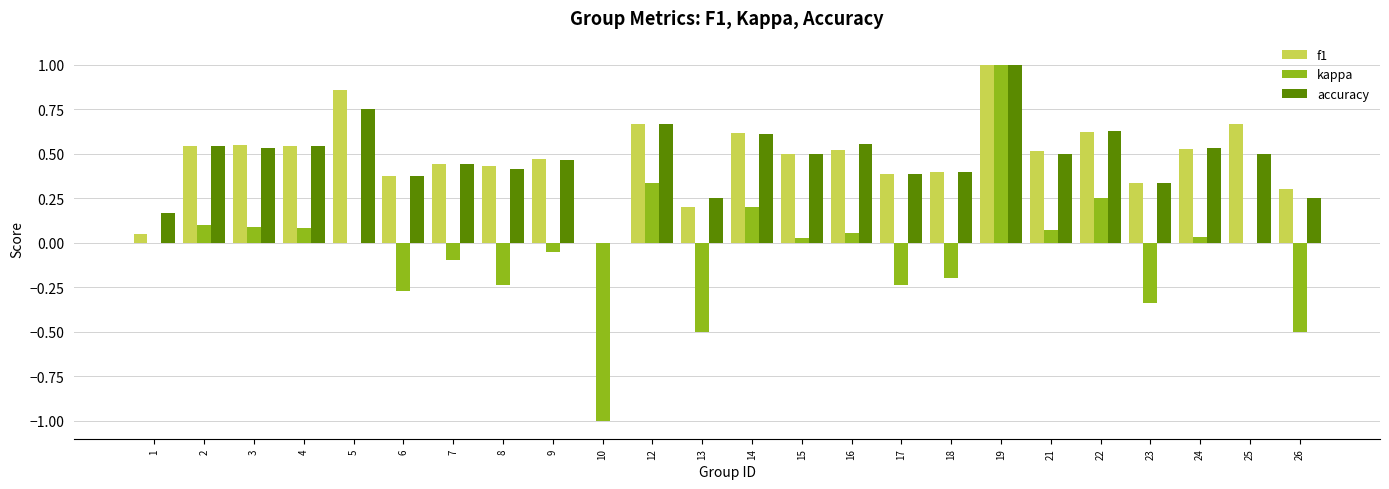

Are the bars grouped side by side (vs. stacked)?

Yes